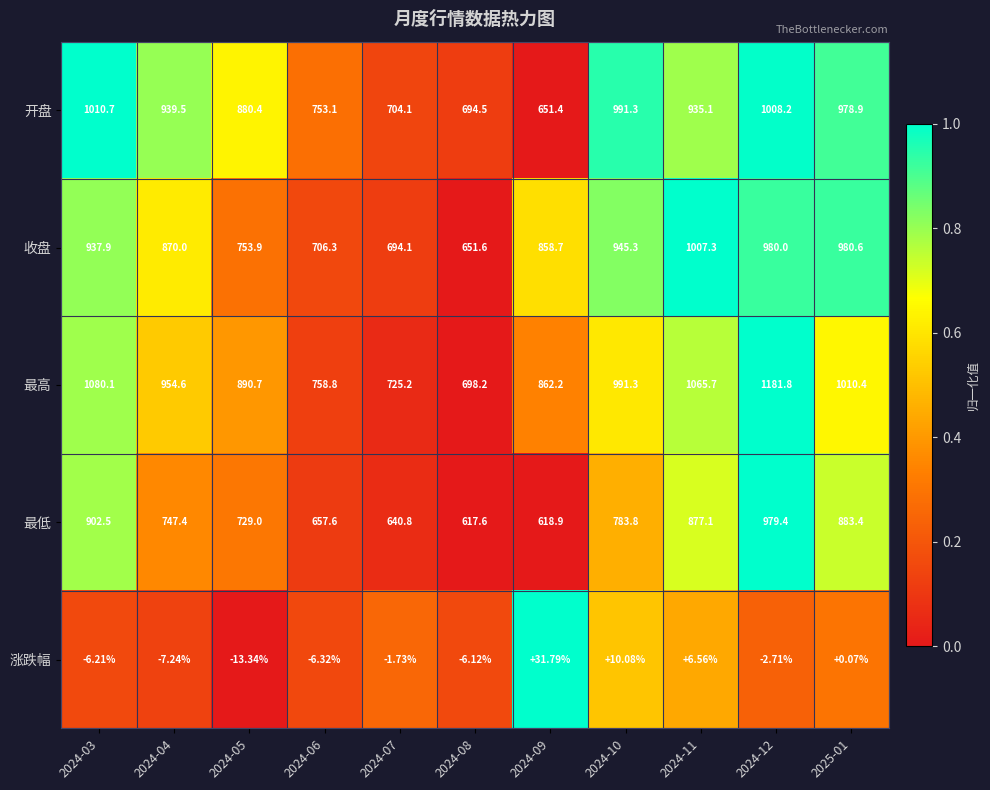

At how many categories does at least one series exceed 0?

11